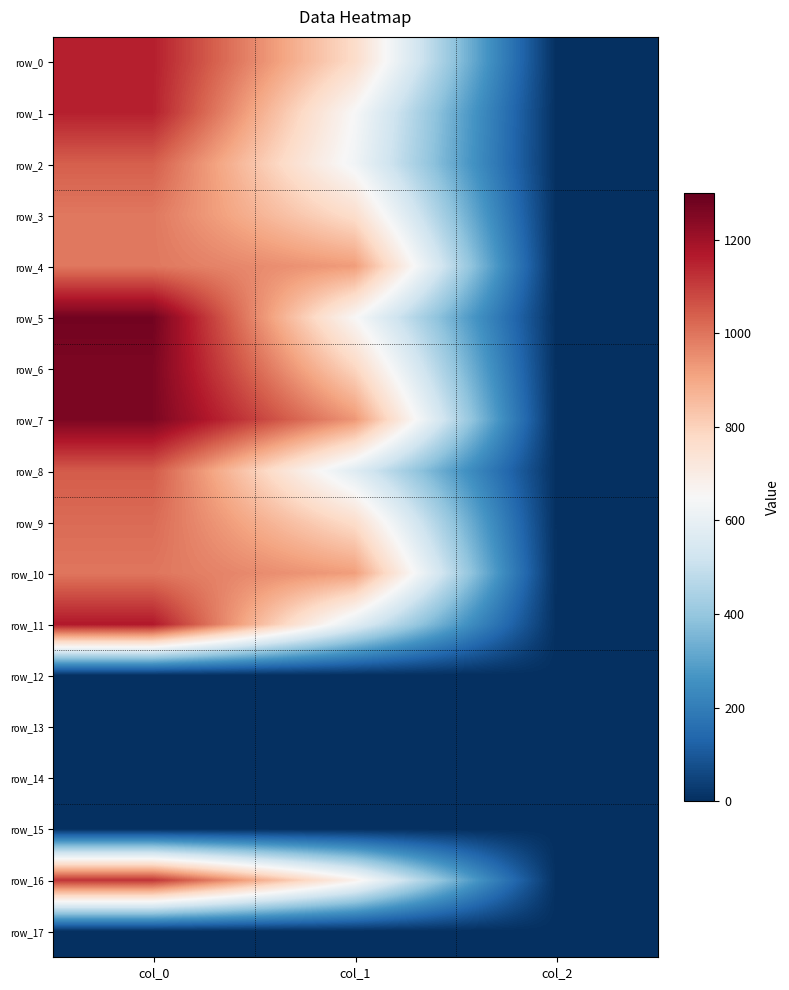

At which category does the chart reach its peak across all series?

col_0